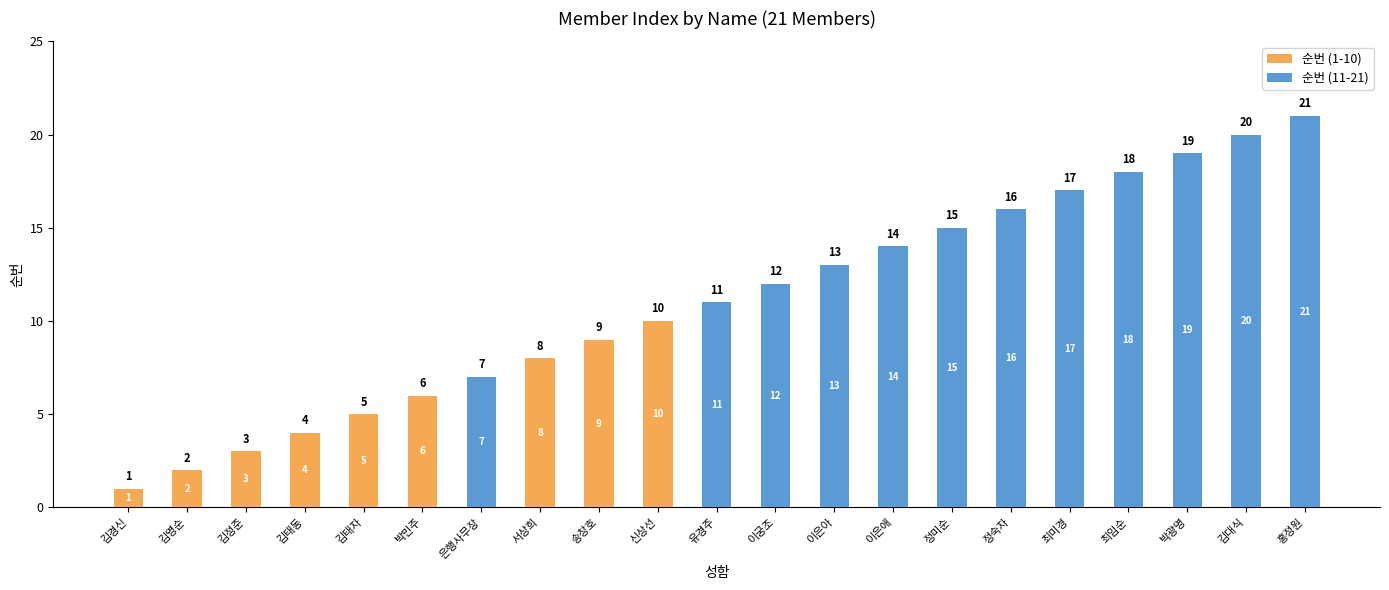

Reading left to right, list the values for the 순번 (1-10) series.

김경신=1	김영순=2	김정준=3	김태동=4	김태자=5	박민주=6	은행사무장=0	서상희=8	송창호=9	신상선=10	유경주=0	이궁조=0	이은아=0	이은애=0	정미순=0	정숙자=0	최미경=0	최임순=0	박광명=0	김대식=0	홍정원=0